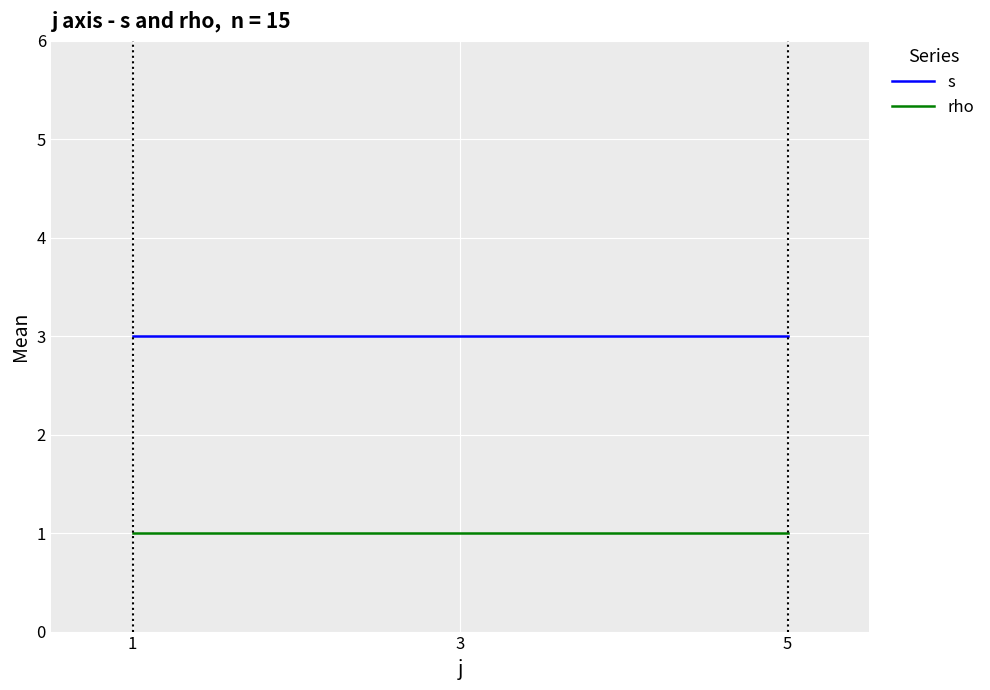

Is the value of rho at 5 greater than the value of s at 5?

No